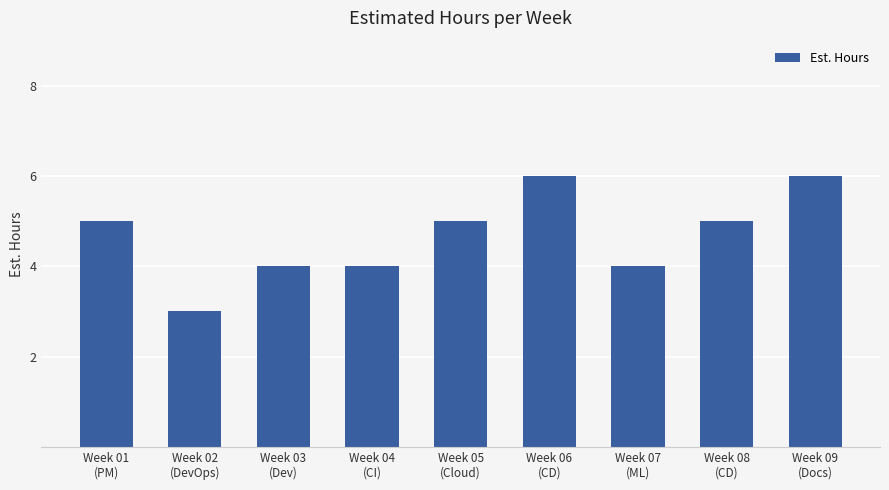

Count the number of data series in this chart.

1